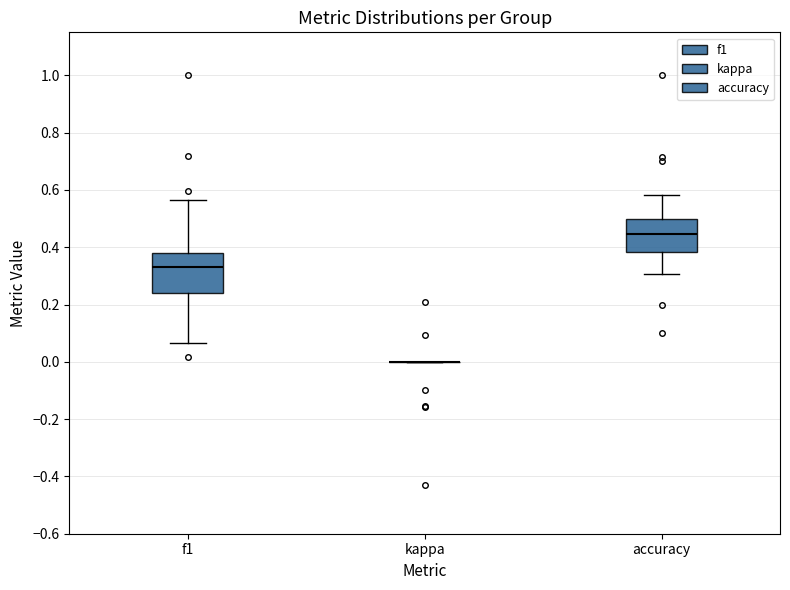

Reading left to right, read every box against the y-axis: the position of its median line, the range the box covers, and the ends of its whiskers. The values are not printed on the chart, so give them approximately, as read against the axis.

f1: median 0.32, box 0.24 to 0.38, whiskers 0.06 to 0.56
kappa: box collapsed to a line at 0.00, whiskers 0.00 to 0.00
accuracy: median 0.44, box 0.38 to 0.50, whiskers 0.30 to 0.58